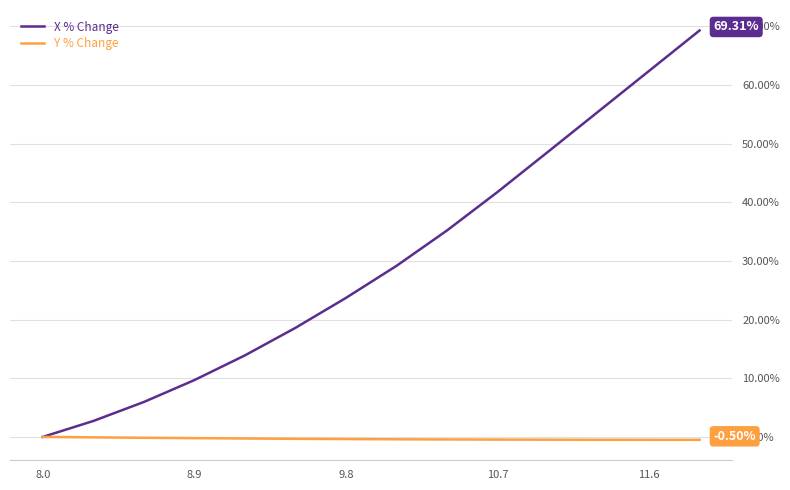

List the series in order of their peak value, highest first.

X % Change, Y % Change